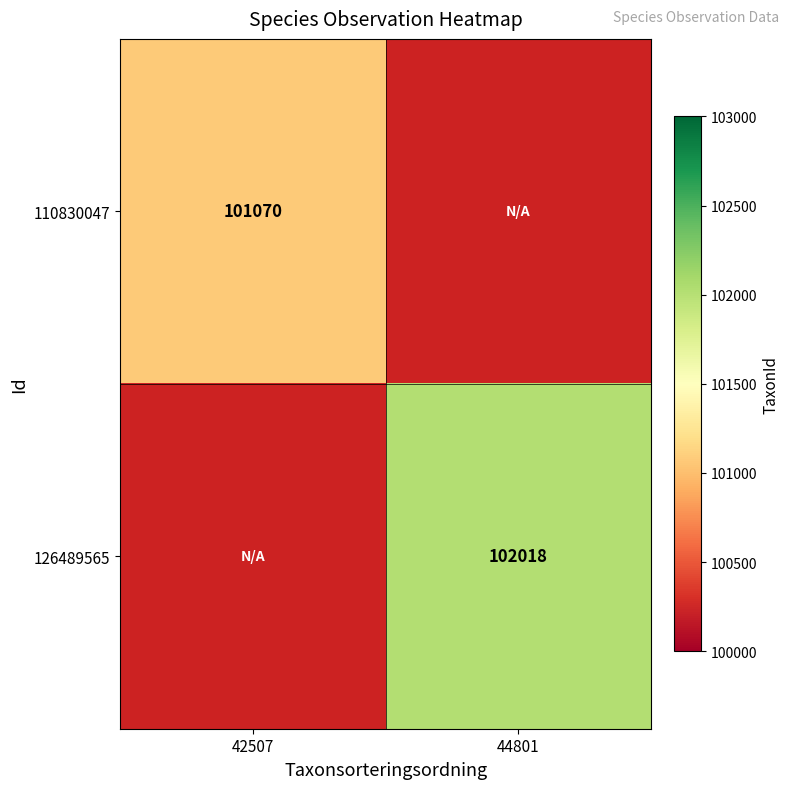

How many data points does each series have?

2